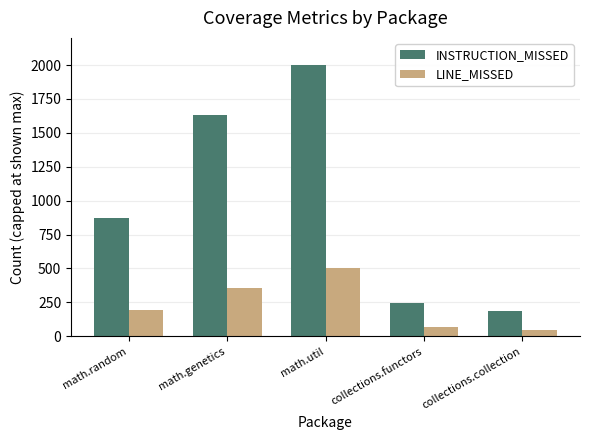

At which category is the sum across all series the highest?

math.util